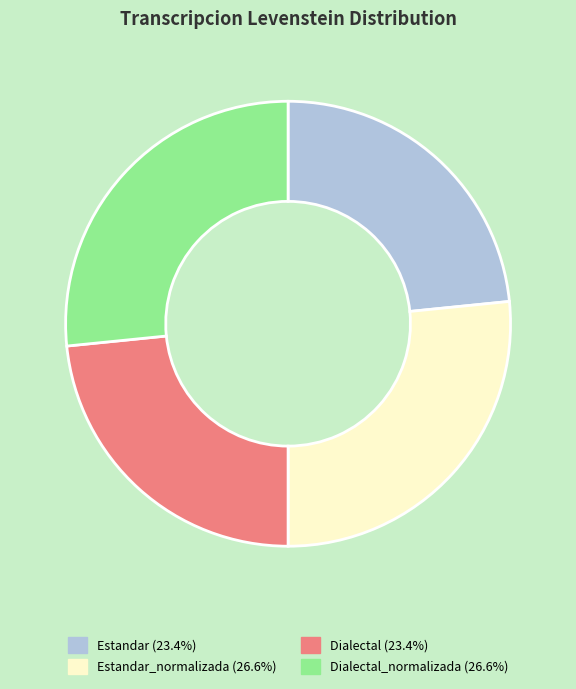

Does any single category account for the majority?

No